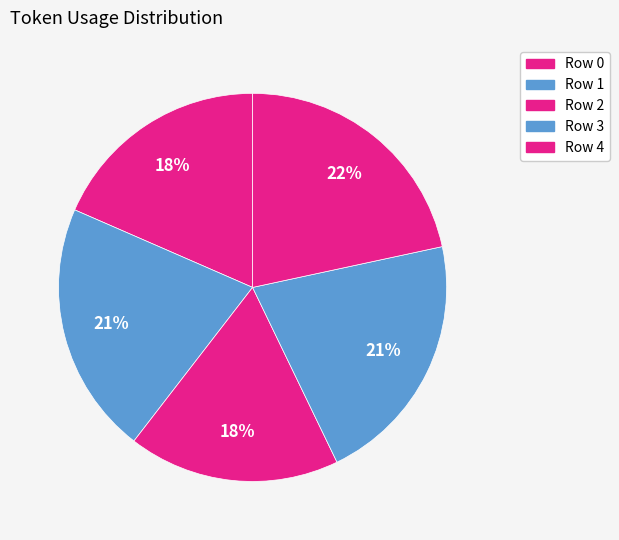

Count the number of slices in the pie.

5